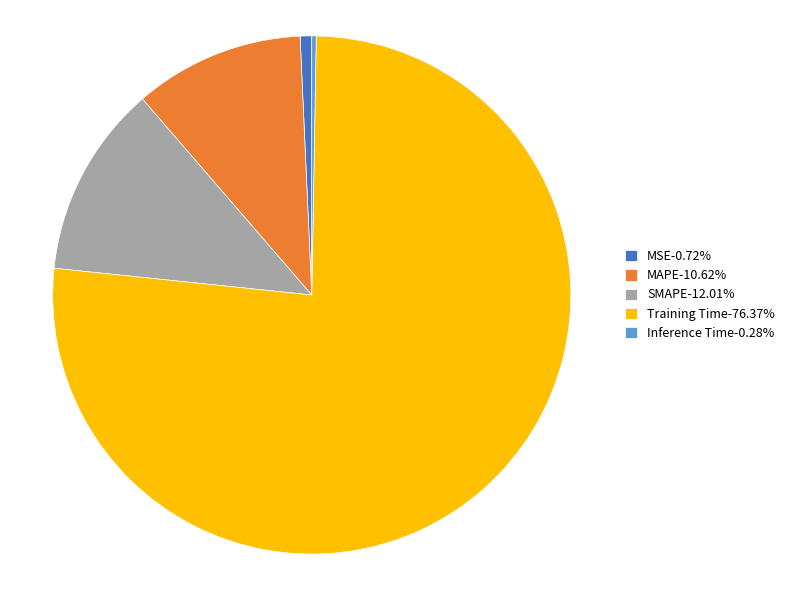

Does Training Time-76.37% represent more than half of the total?

Yes